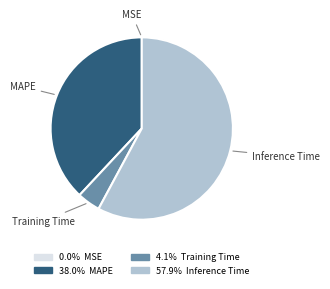

Does any single category account for the majority?

Yes